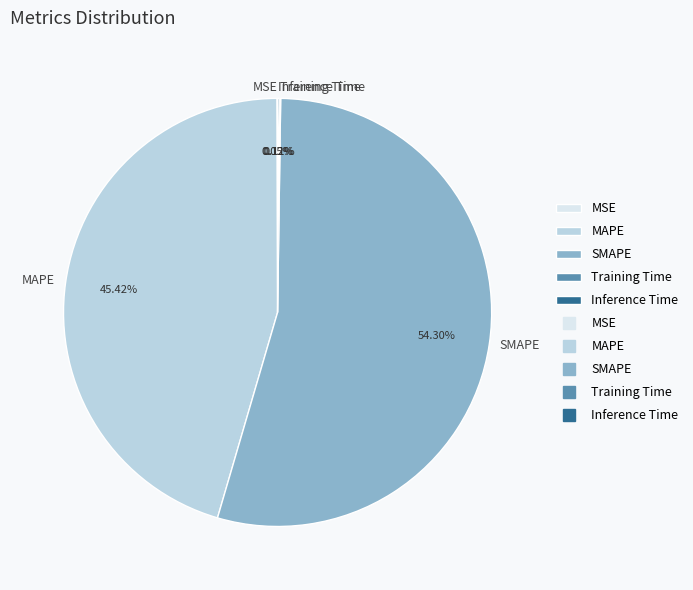

Which slice represents more than half of the pie?

SMAPE